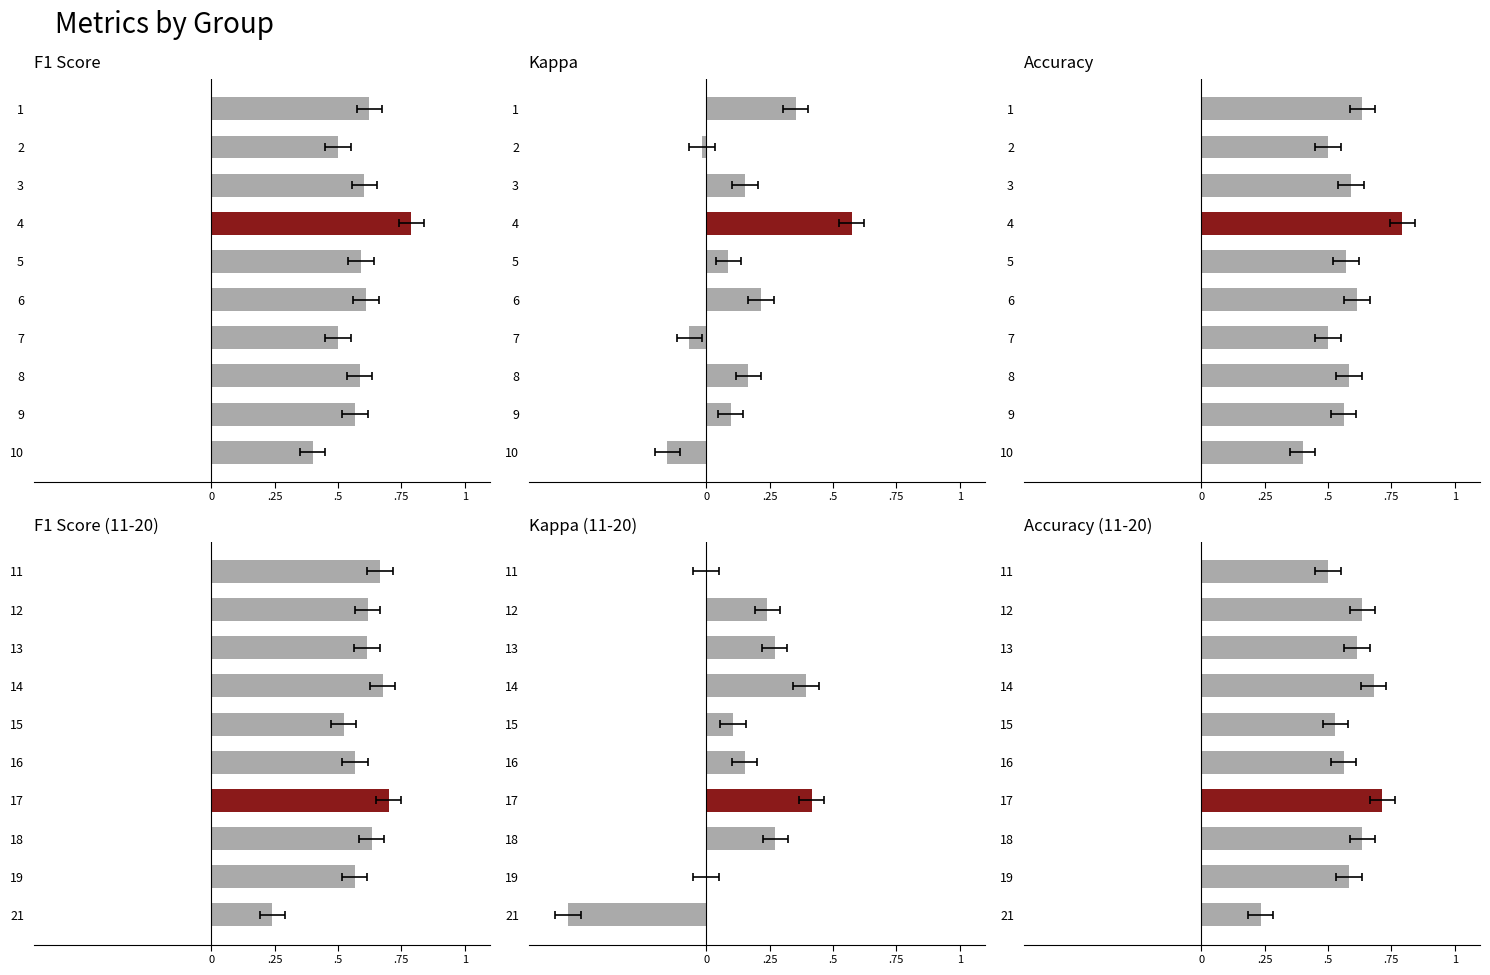

How many data points in Kappa (11-20) are less than 0?

1